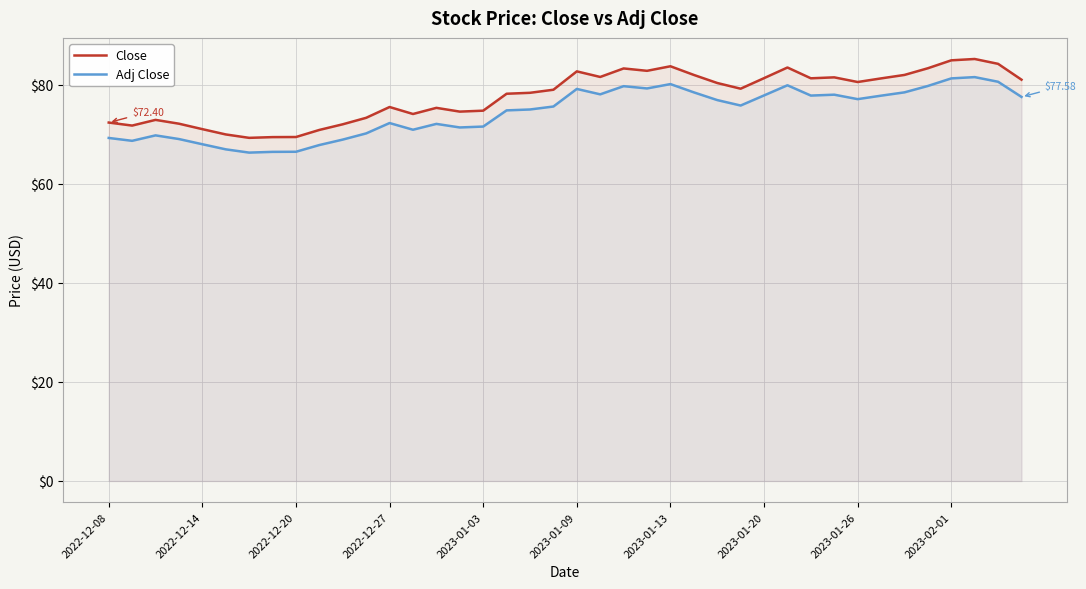

List the series in order of their peak value, highest first.

Close, Adj Close